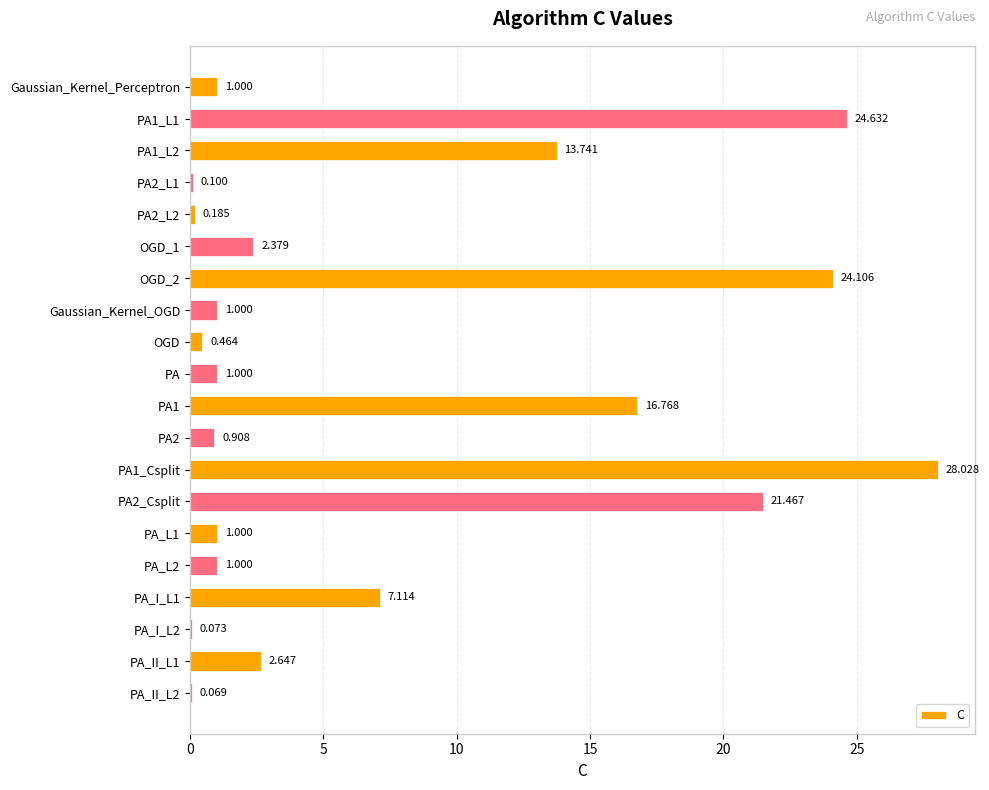

Which has a higher value, Gaussian_Kernel_Perceptron or PA_I_L2?

Gaussian_Kernel_Perceptron